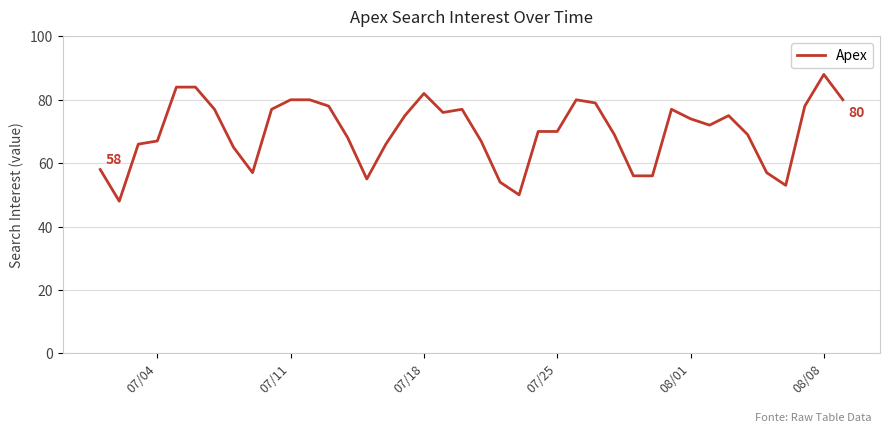

What is the difference between the maximum and minimum values?

40